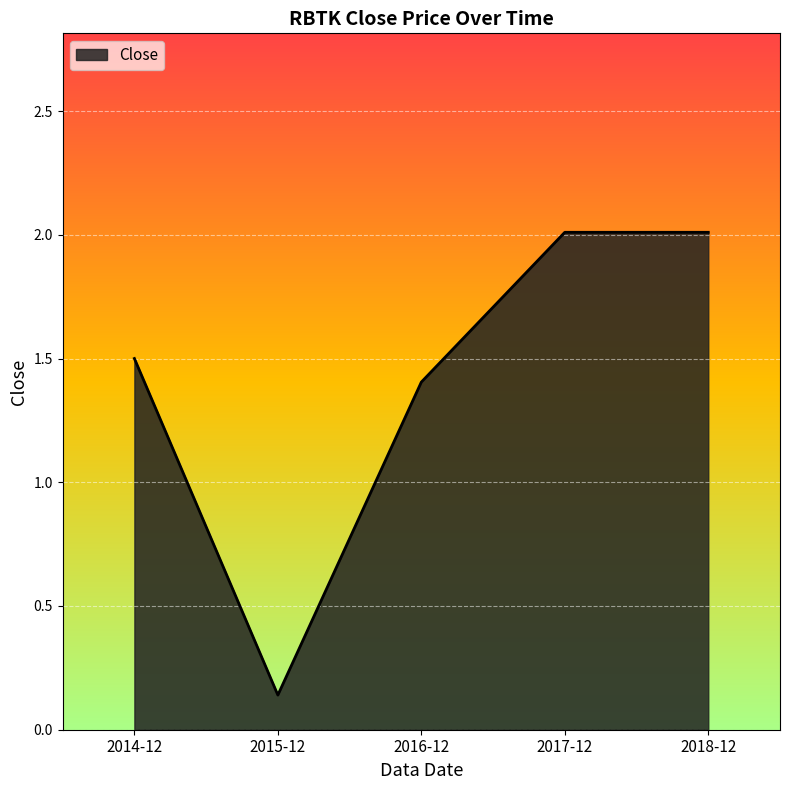

True or false: the data shows 0.6 at 2017-12.

False